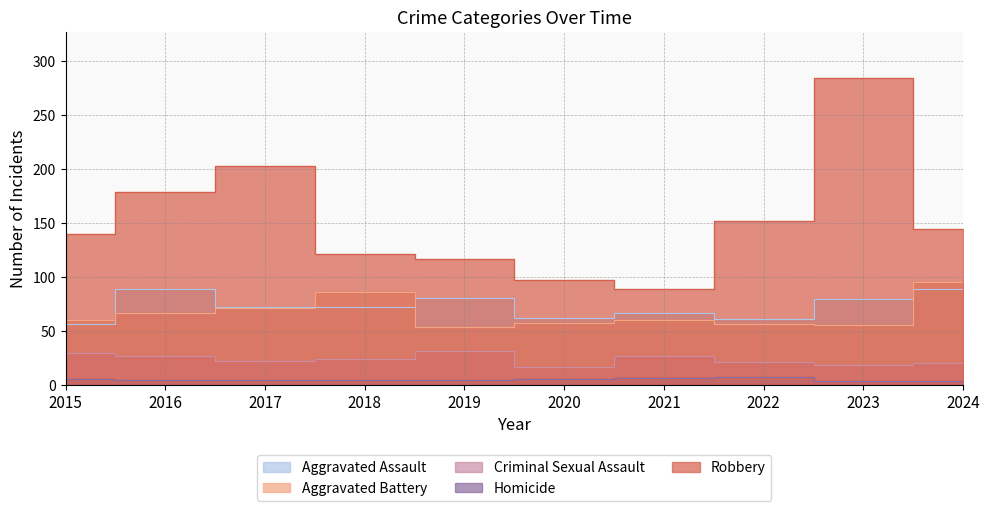

What is the difference between the second highest and minimum values in the Criminal Sexual Assault series?

13